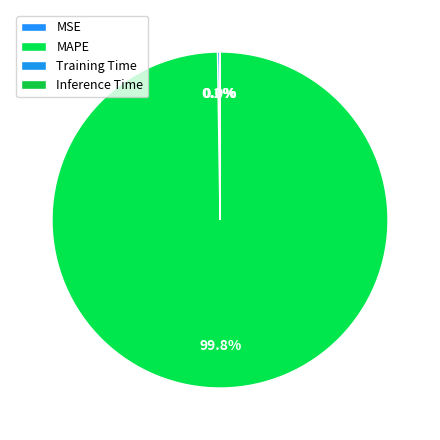

Is it true that MSE is 0% of the pie?

True